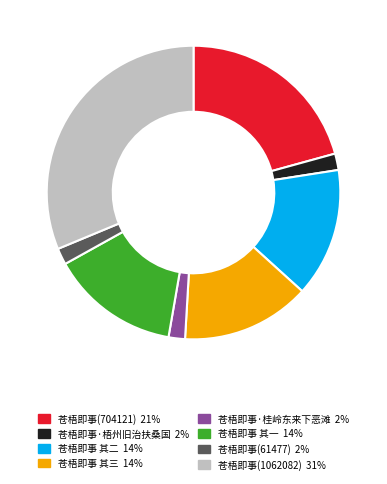

Does 苍梧即事(704121) account for over 50% of the chart?

No